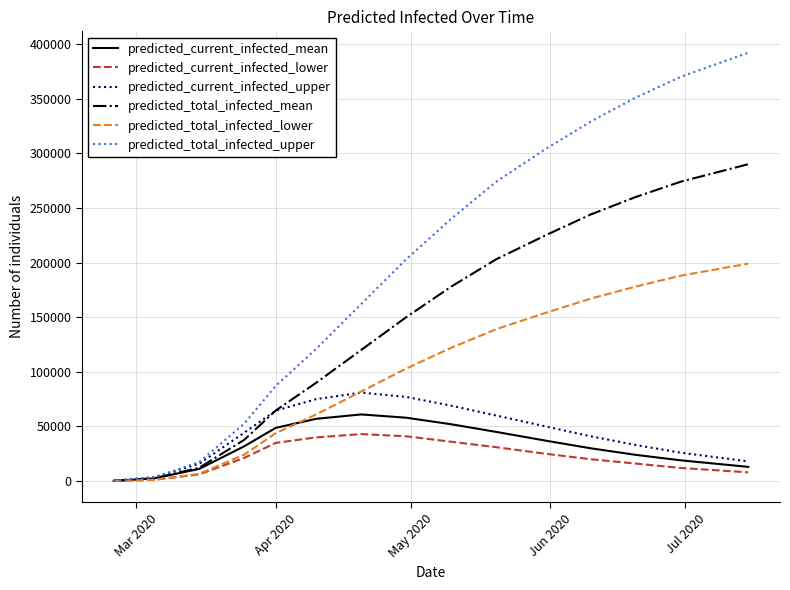

What are all the series names shown in the legend?

predicted_current_infected_mean, predicted_current_infected_lower, predicted_current_infected_upper, predicted_total_infected_mean, predicted_total_infected_lower, predicted_total_infected_upper